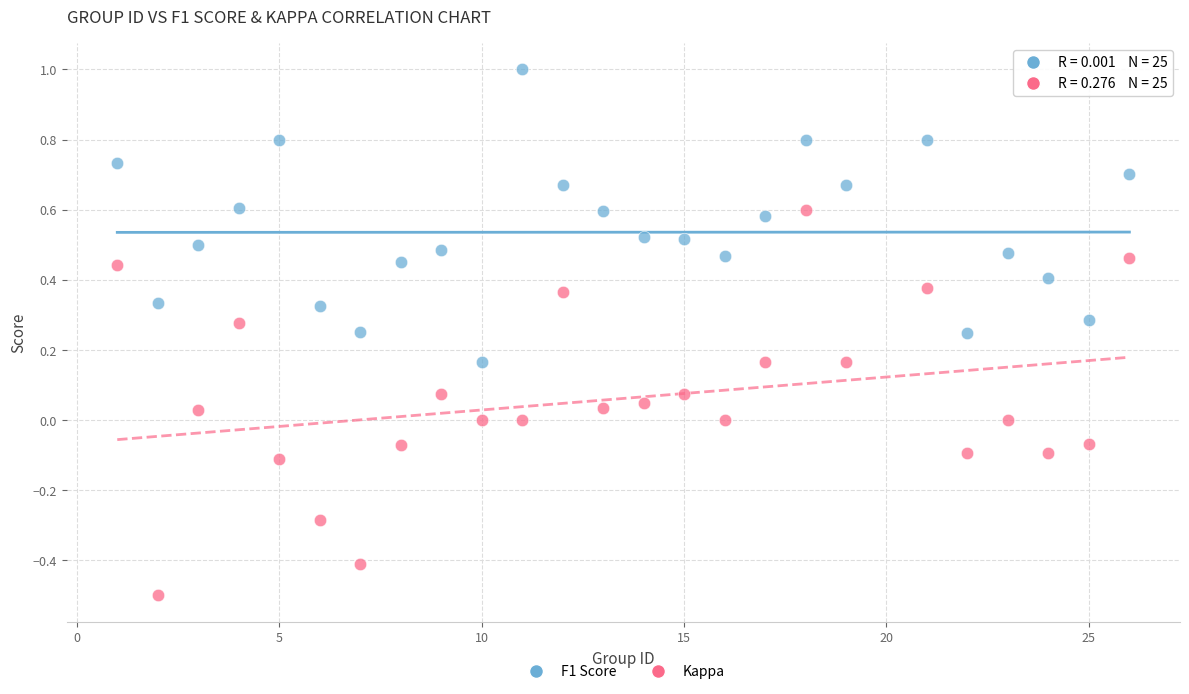

Which series has the widest spread of Y values?

Kappa